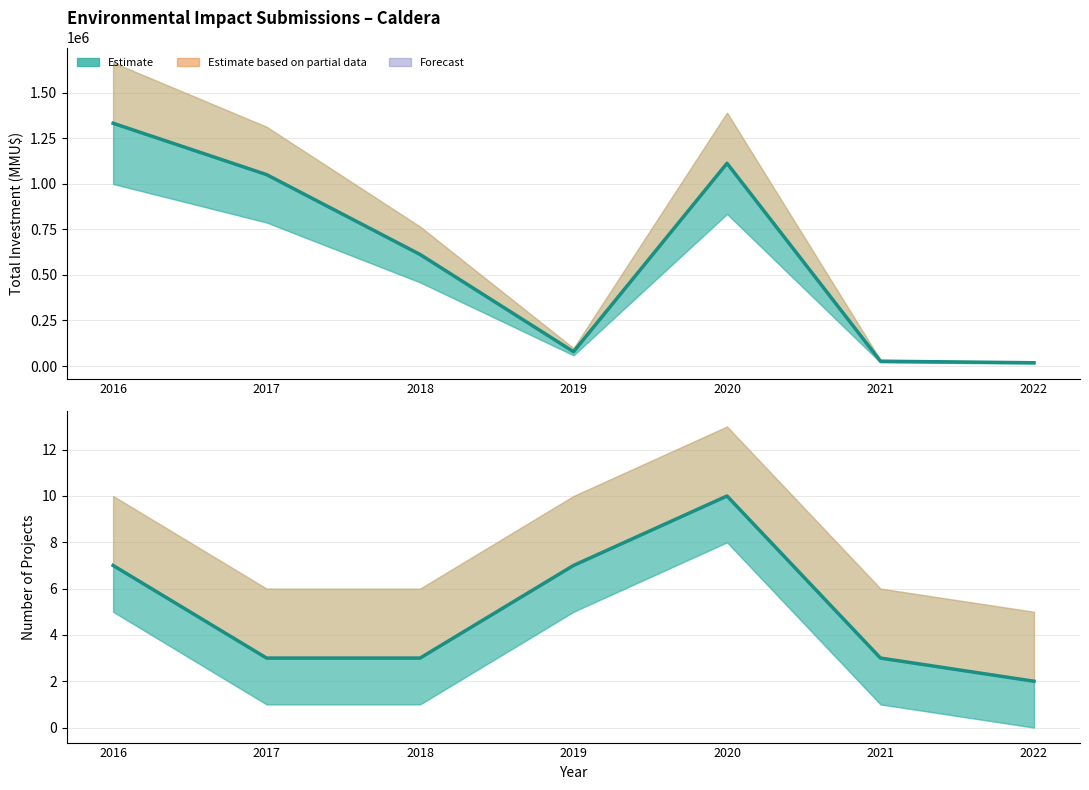

List the series in order of their peak value, highest first.

Total Investment (MMU$), Count